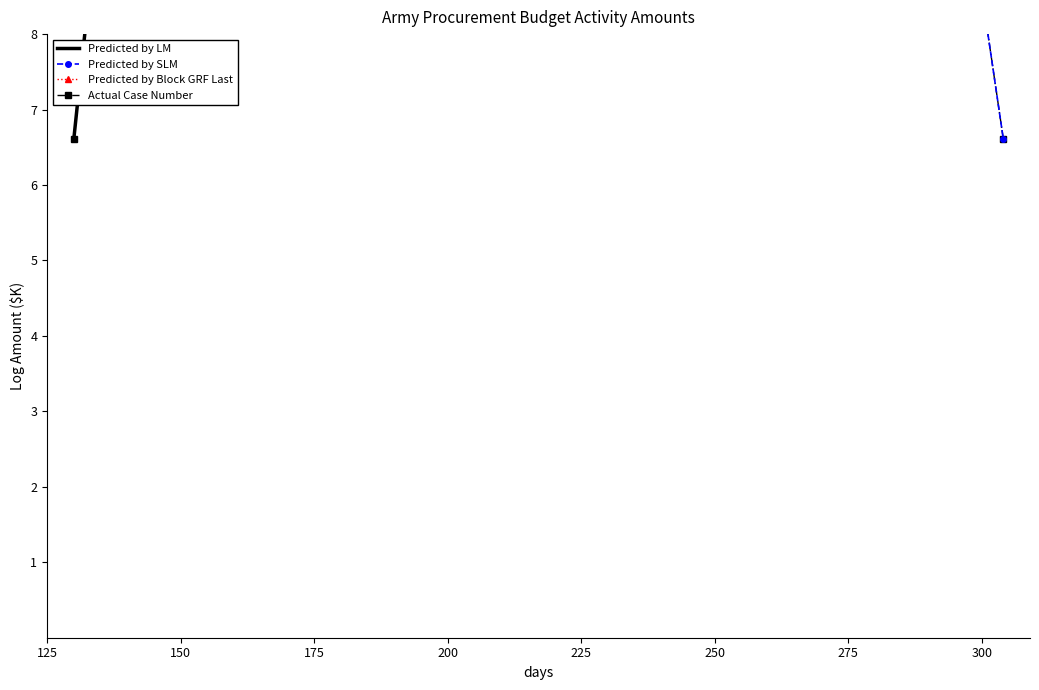

How many values in the Predicted by LM series are below 10?

8